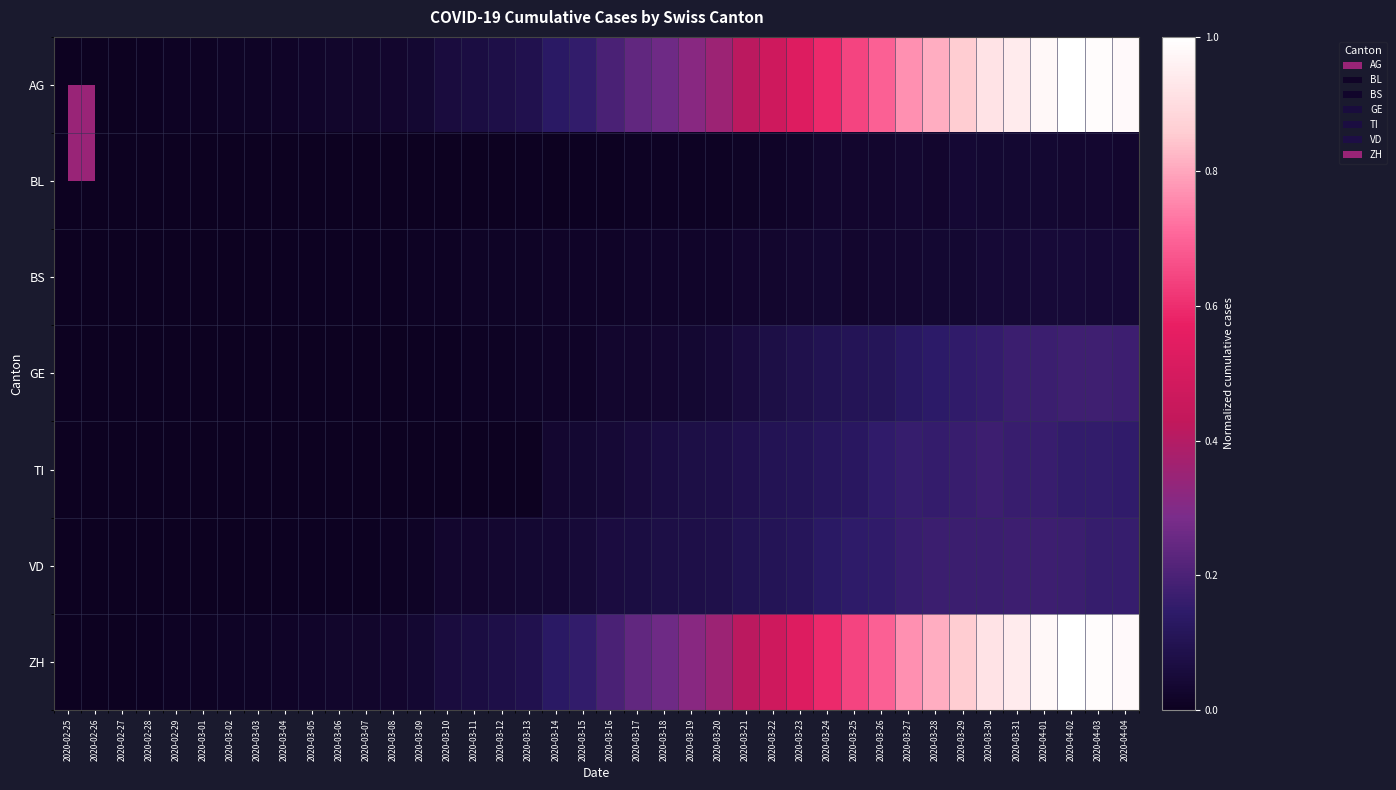

Count the number of data series in this chart.

7